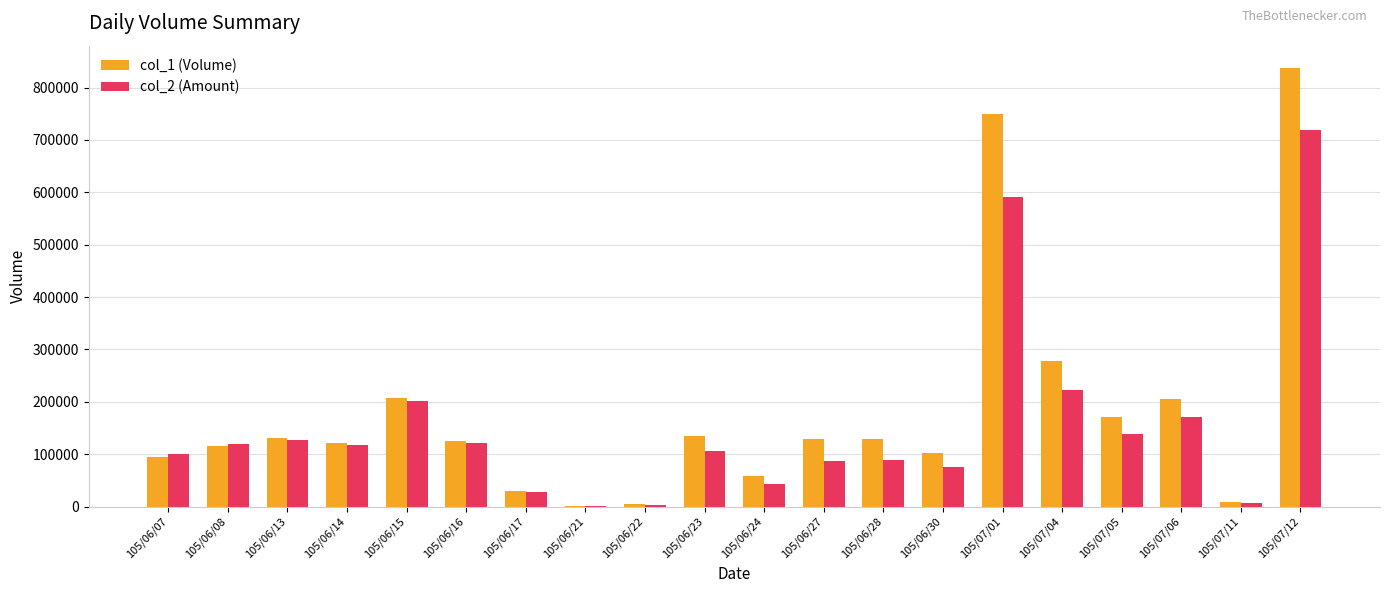

Is it true that col_1 (Volume) equals 176976 at 105/06/30?

False